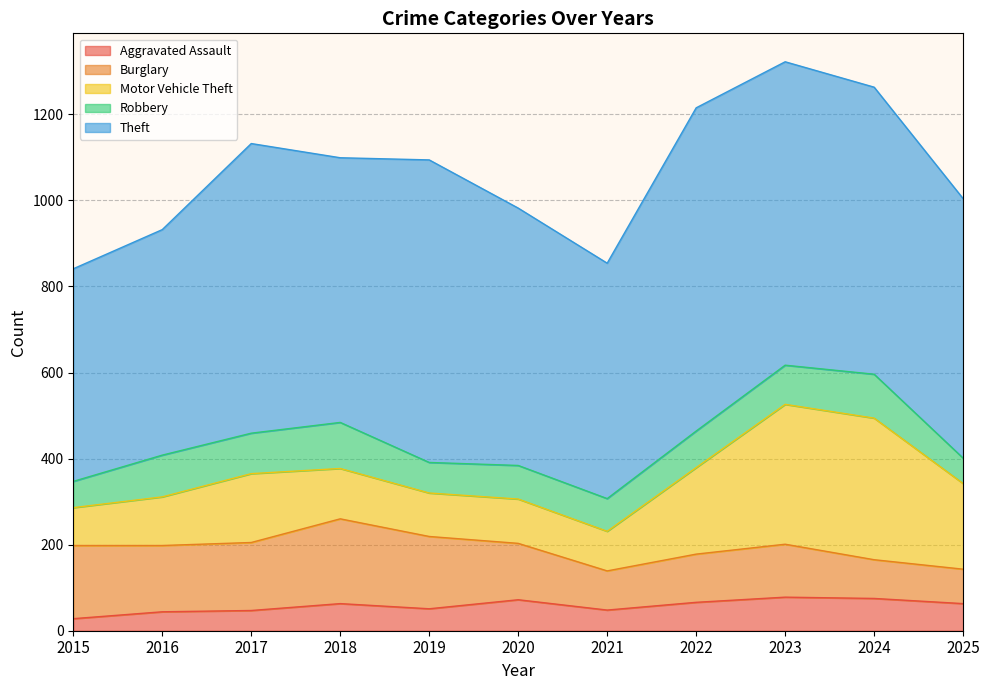

How many intersections are there between Burglary and Robbery?

2